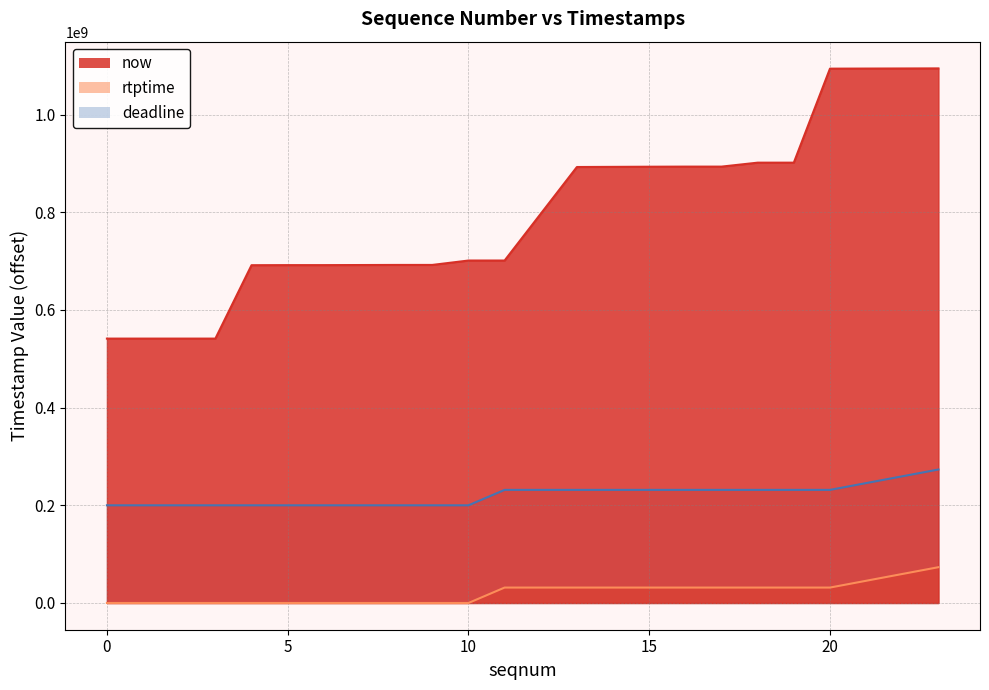

What is the highest value of the now series?

1094518445